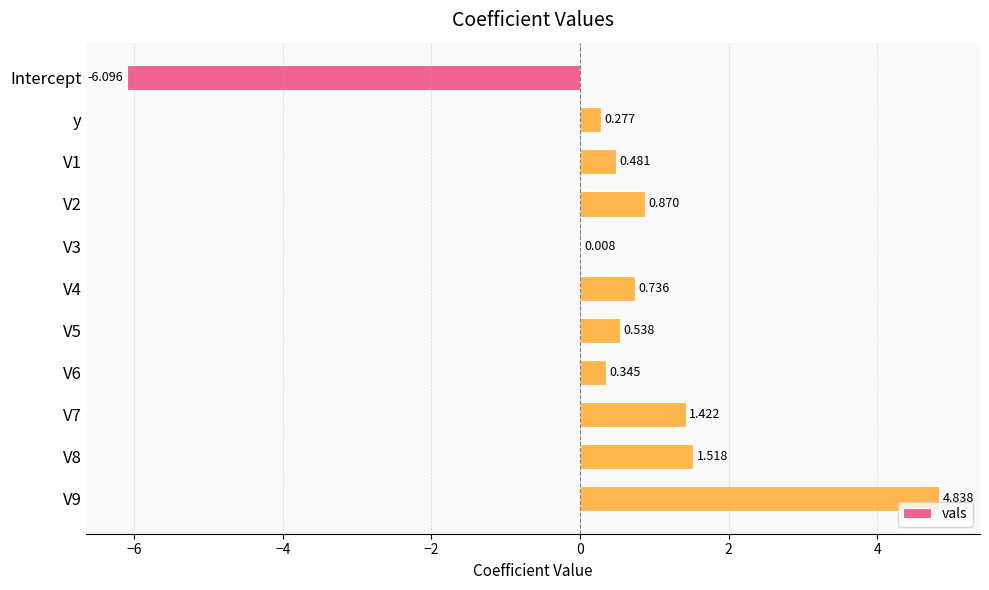

How many categories are shown in the chart?

11